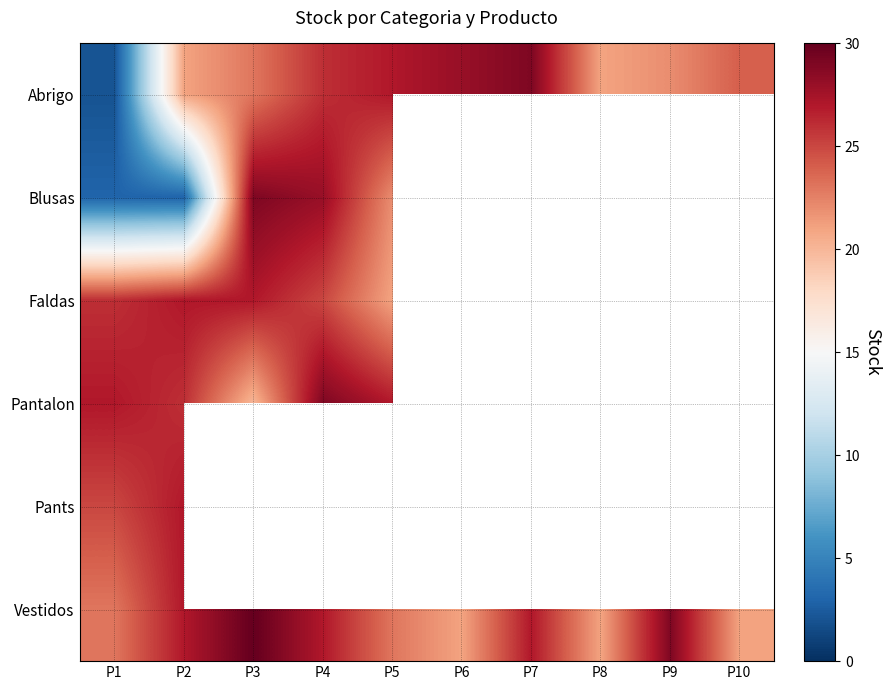

Which series has the largest total across all categories?

Vestidos